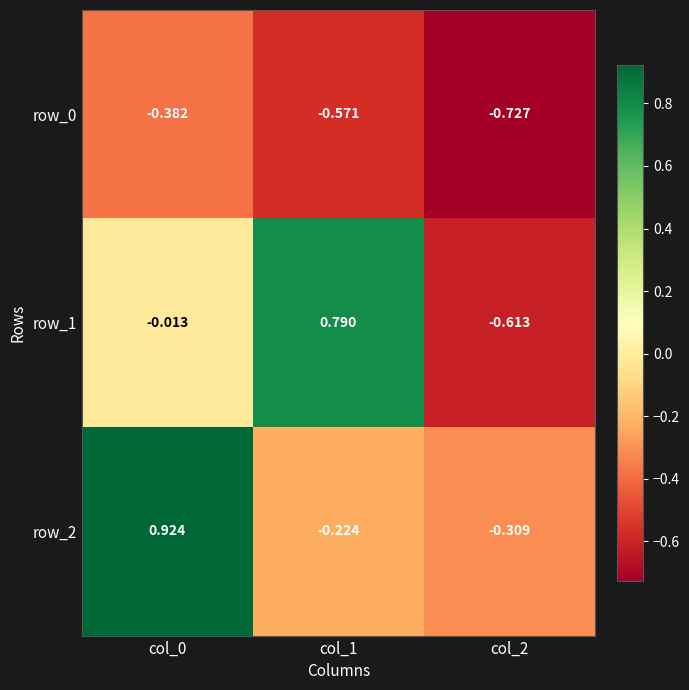

Is the value of row_0 at col_0 greater than the value of row_1 at col_0?

No